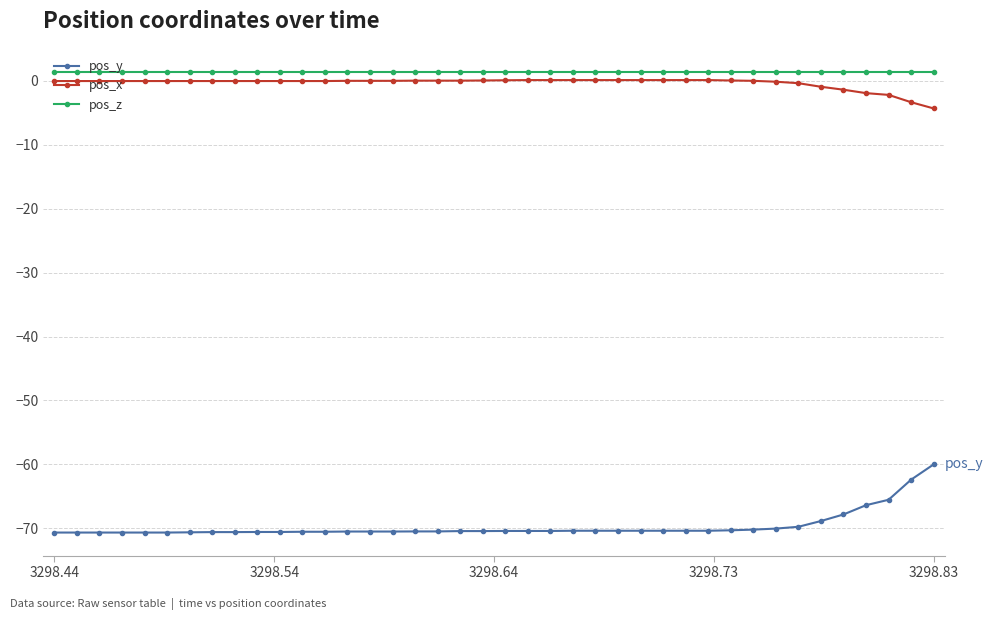

What is the difference between the second highest and minimum values in the pos_x series?

4.4